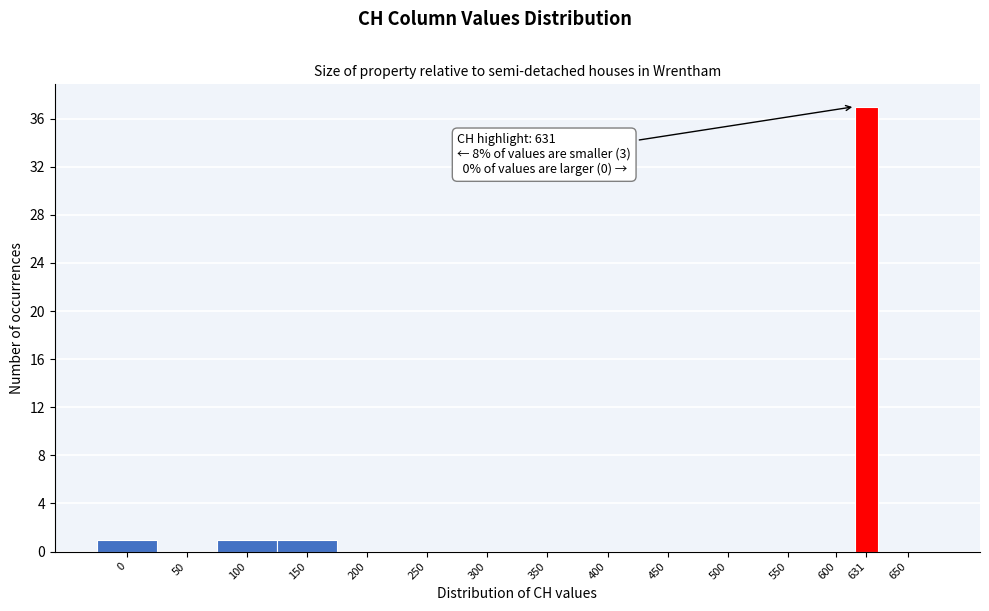

Reading left to right, what are all the values shown in this chart?

0=1	50=0	100=1	150=1	200=0	250=0	300=0	350=0	400=0	450=0	500=0	550=0	600=0	631=37	650=0